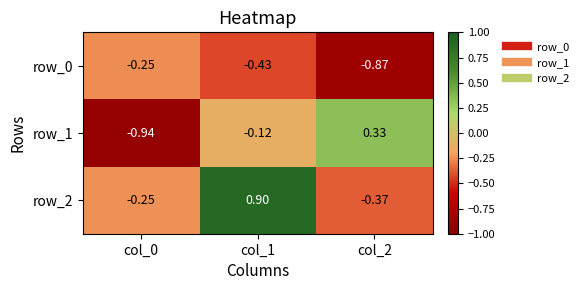

Is the value of row_1 at col_0 greater than the value of row_2 at col_0?

No